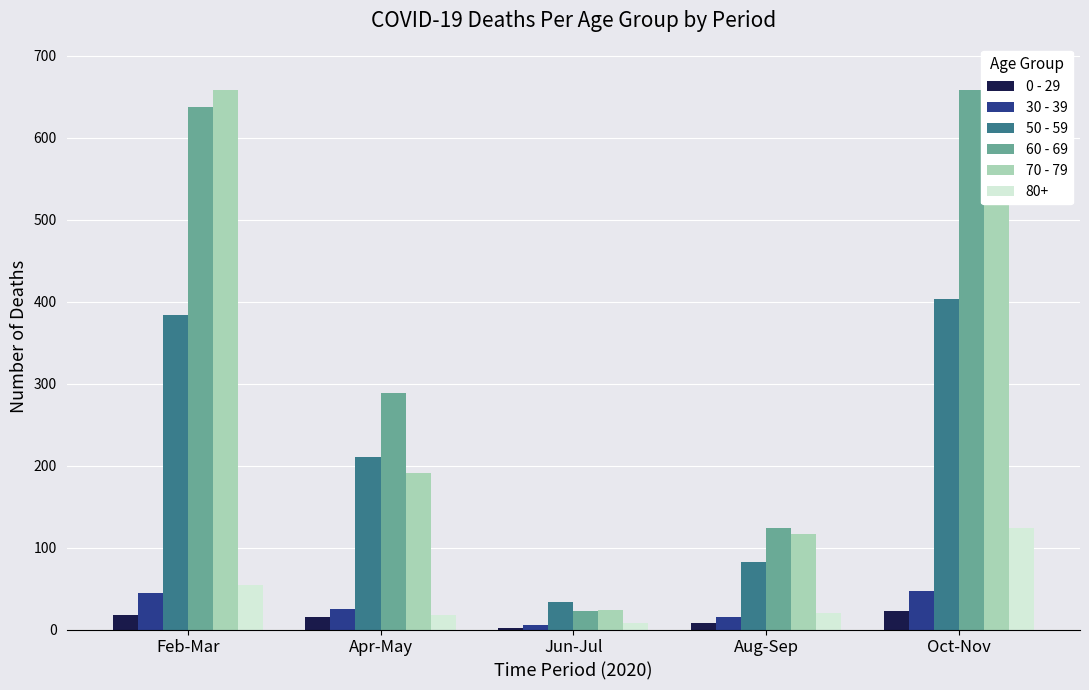

What is the maximum value shown in the chart?

681